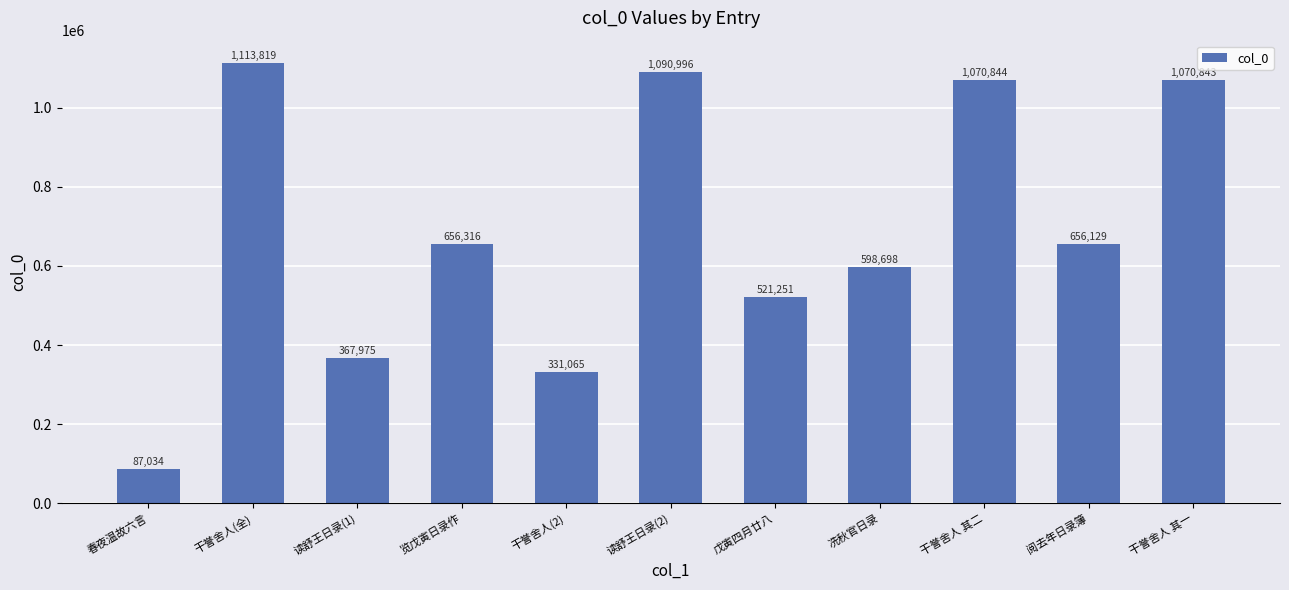

Reading left to right, what are all the values shown in this chart?

春夜温故六言=87034	干誉舍人(全)=1113819	读舒王日录(1)=367975	览戊寅日录作=656316	干誉舍人(2)=331065	读舒王日录(2)=1090996	戊寅四月廿八=521251	冼秋官日录=598698	干誉舍人 其二=1070844	阅去年日录簿=656129	干誉舍人 其一=1070843